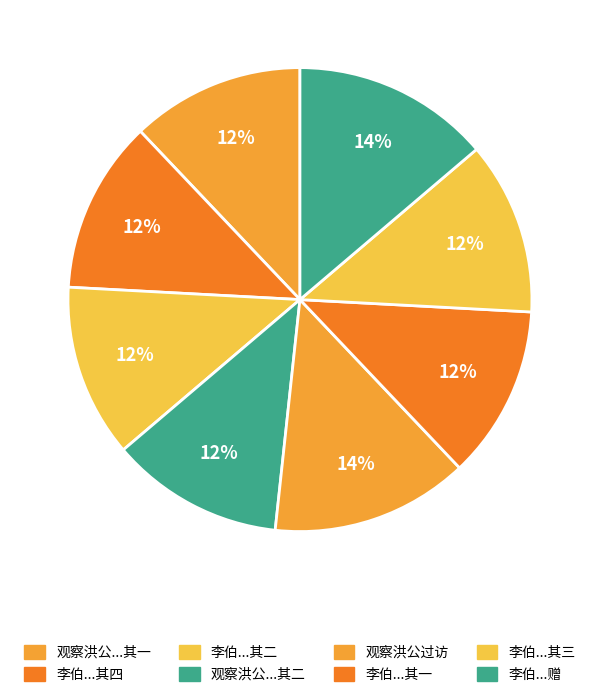

Rank the categories by value from lowest to highest.

李伯东方伯往涖粤西便道过访小园留酌赋赠 其一, 李伯东方伯往涖粤西便道过访小园留酌赋赠 其二, 李伯东方伯往涖粤西便道过访小园留酌赋赠 其三, 李伯东方伯往涖粤西便道过访小园留酌赋赠 其四, 观察洪公过访小园留酌赋谢 其一, 观察洪公过访小园留酌赋谢 其二, 李伯东方伯往涖粤西便道过访小园留酌赋赠, 观察洪公过访小园留酌赋谢